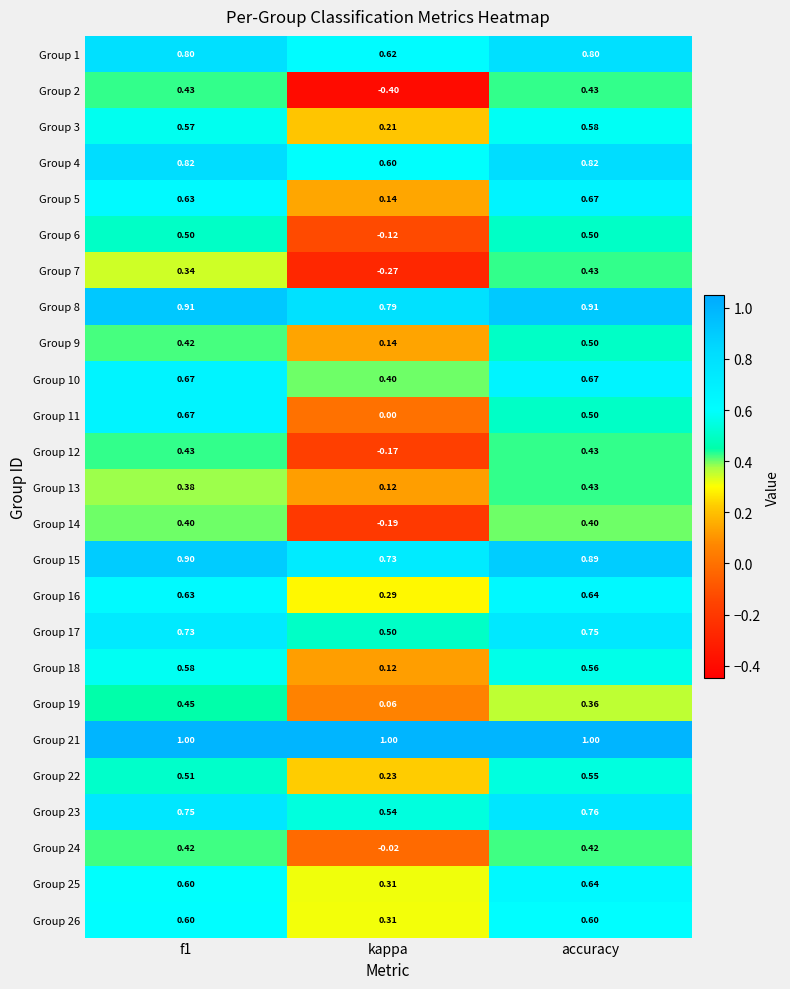

At which category does the chart reach its minimum across all series?

kappa